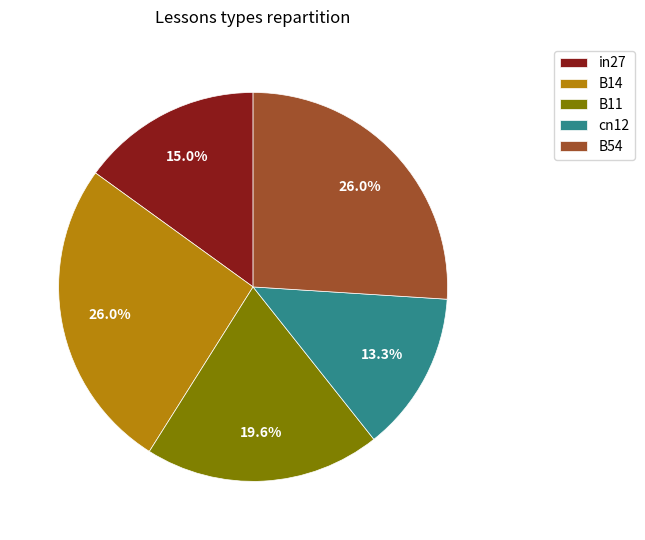

The B11 slice represents 13% of the pie. True or false?

False